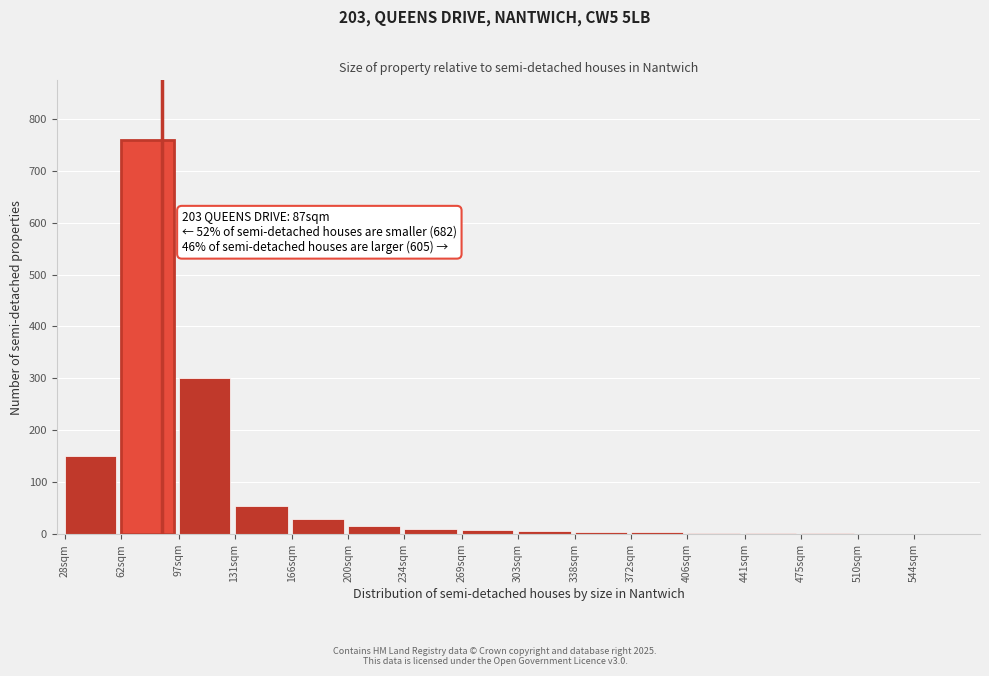

The chart shows a value of 760 at 62sqm. True or false?

True